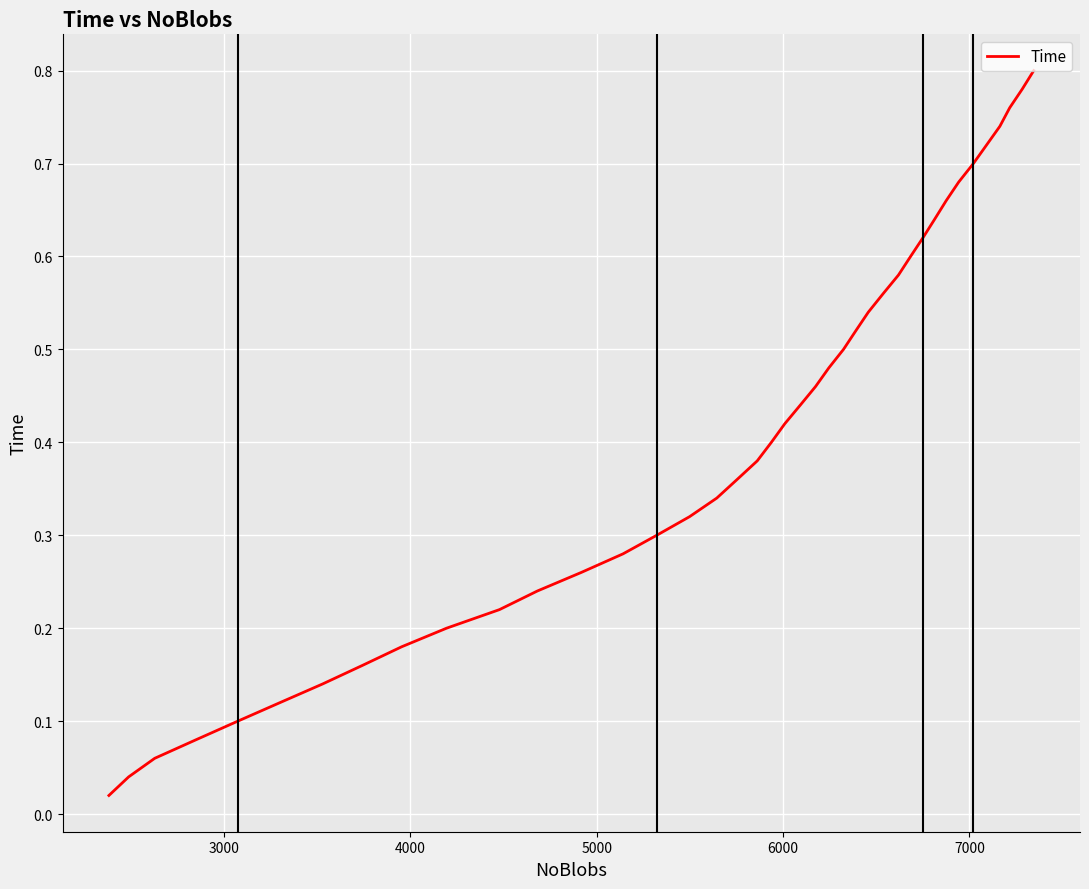

What is the difference between the maximum and minimum values?

0.8